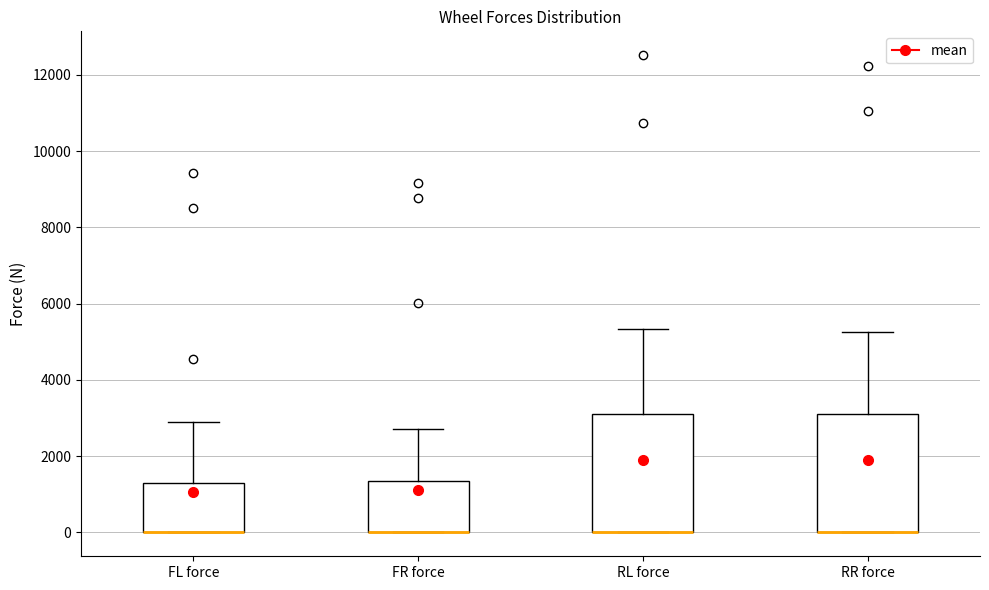

Reading left to right, read every box against the y-axis: the position of its median line, the range the box covers, and the ends of its whiskers. The values are not printed on the chart, so give them approximately, as read against the axis.

FL force: median 0 (drawn on the box's lower edge), box 0 to 1200, whiskers 0 to 2800
FR force: median 0 (drawn on the box's lower edge), box 0 to 1400, whiskers 0 to 2800
RL force: median 0 (drawn on the box's lower edge), box 0 to 3200, whiskers 0 to 5400
RR force: median 0 (drawn on the box's lower edge), box 0 to 3200, whiskers 0 to 5200